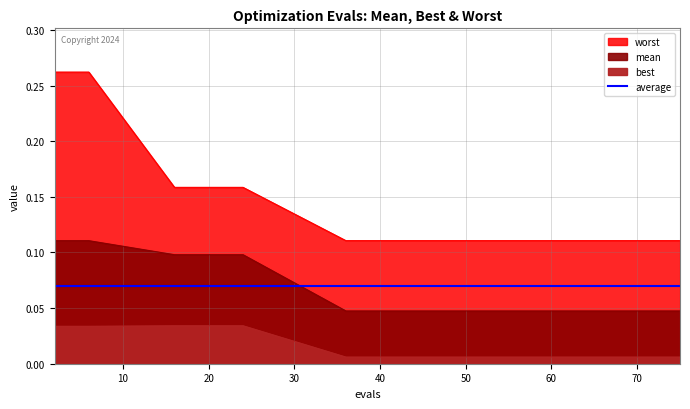

Does the chart display data point markers on the line(s)?

No